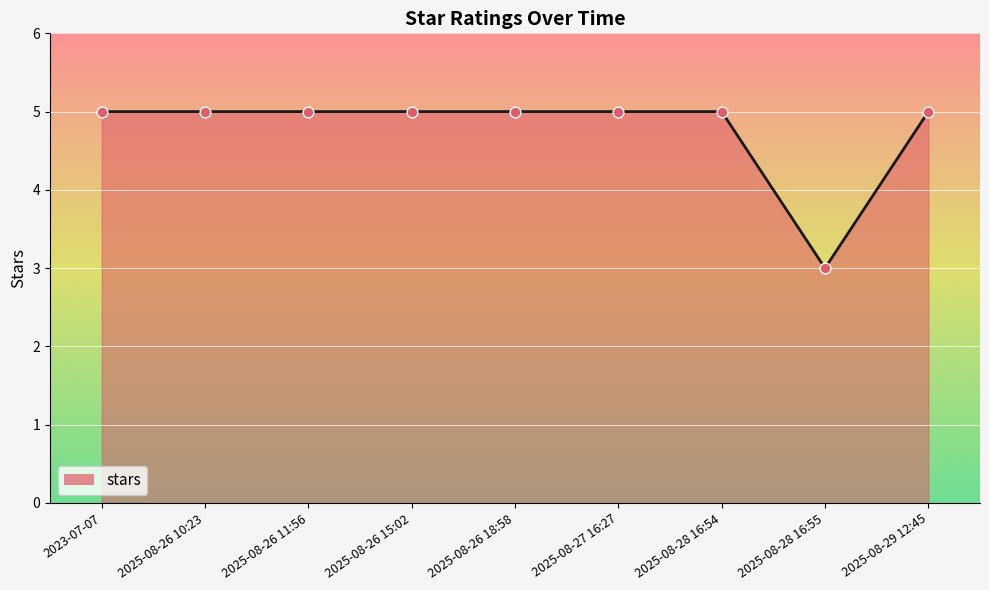

True or false: the data shows 5 at 2023-07-07.

True